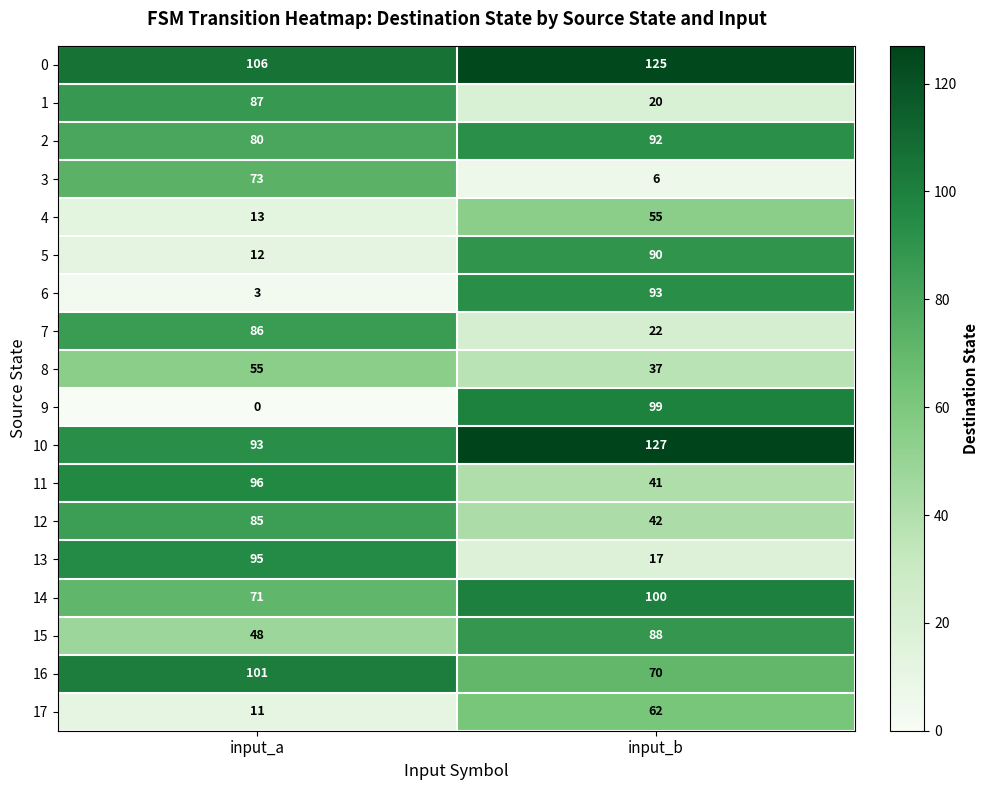

At input_b, list the series in order from smallest to largest.

3, 13, 1, 7, 8, 11, 12, 4, 17, 16, 15, 5, 2, 6, 9, 14, 0, 10